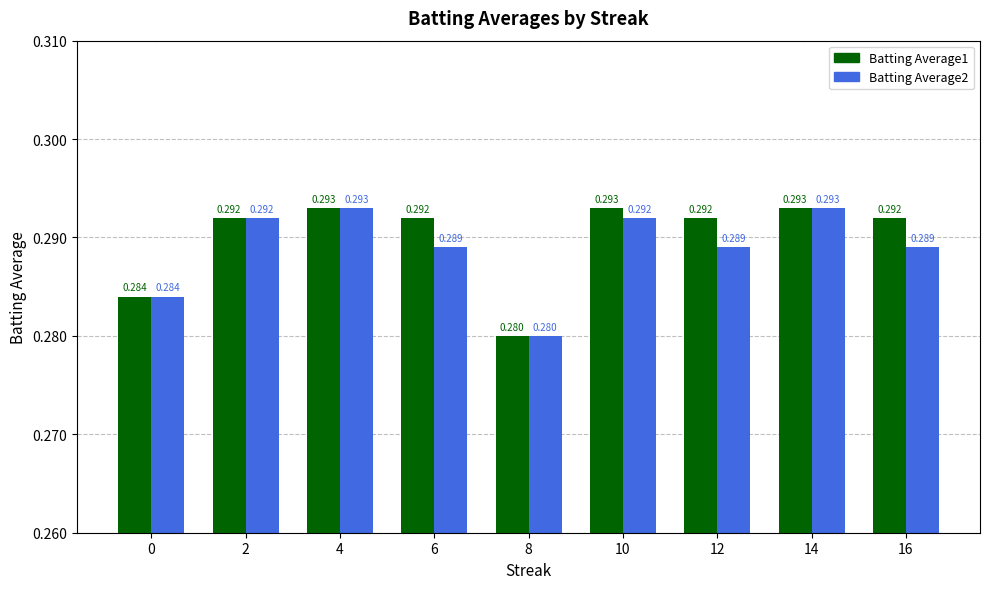

What is the sum of the Batting Average1 values at 6 and 16?

0.6